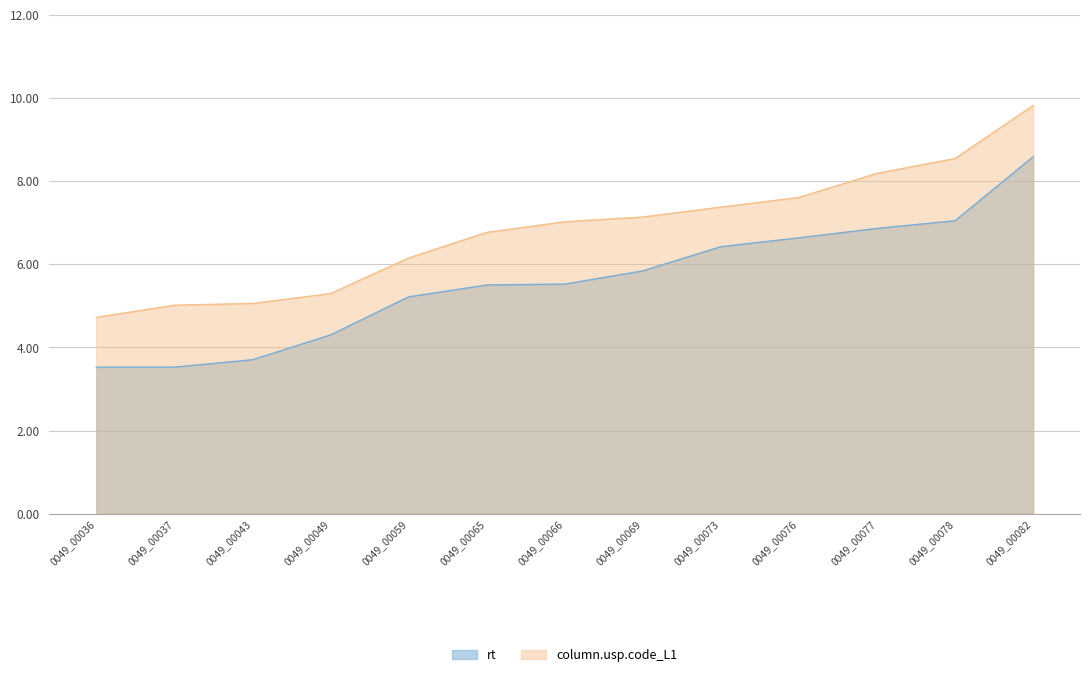

True or false: the data shows 2.7 at 0049_00069.

False